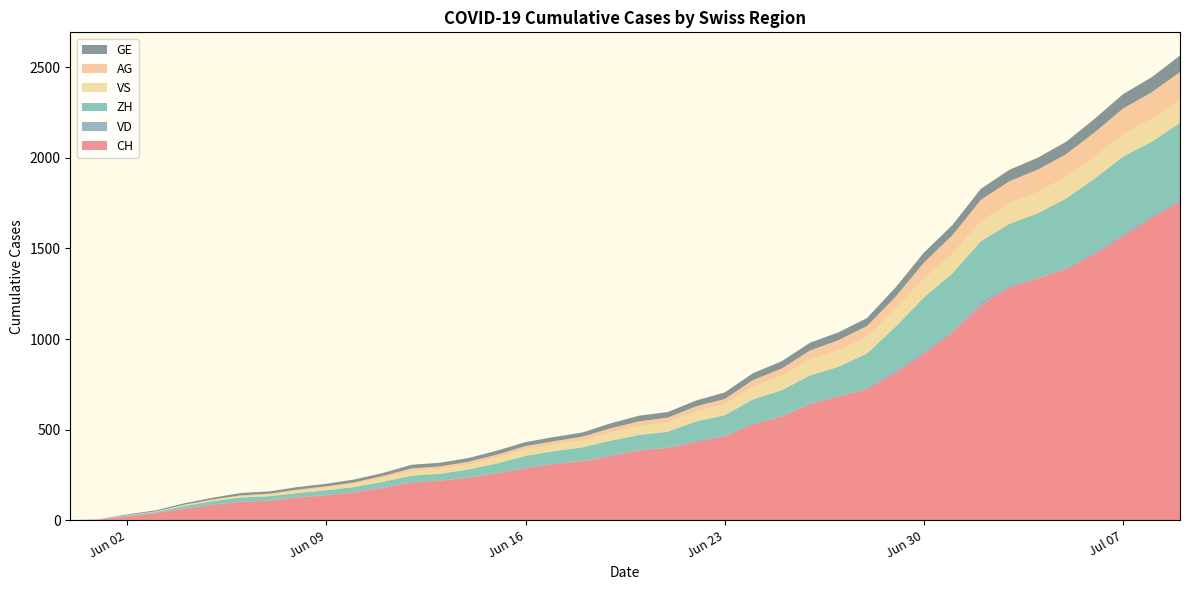

Reading left to right, extract all data points from this chart.

CH: 2020-05-31=0	2020-06-01=3	2020-06-02=20	2020-06-03=38	2020-06-04=62	2020-06-05=84	2020-06-06=100	2020-06-07=107	2020-06-08=125	2020-06-09=136	2020-06-10=154	2020-06-11=178	2020-06-12=206	2020-06-13=218	2020-06-14=234	2020-06-15=258	2020-06-16=285	2020-06-17=309	2020-06-18=325	2020-06-19=353	2020-06-20=385	2020-06-21=399	2020-06-22=431	2020-06-23=462	2020-06-24=528	2020-06-25=572	2020-06-26=640	2020-06-27=683	2020-06-28=722	2020-06-29=813	2020-06-30=918	2020-07-01=1036	2020-07-02=1185	2020-07-03=1284	2020-07-04=1334	2020-07-05=1387	2020-07-06=1468	2020-07-07=1567	2020-07-08=1668	2020-07-09=1757
VD: 2020-05-31=0	2020-06-01=0	2020-06-02=4	2020-06-03=2	2020-06-04=3	2020-06-05=2	2020-06-06=2	2020-06-07=2	2020-06-08=2	2020-06-09=3	2020-06-10=1	2020-06-11=4	2020-06-12=7	2020-06-13=0	2020-06-14=1	2020-06-15=3	2020-06-16=8	2020-06-17=5	2020-06-18=2	2020-06-19=6	2020-06-20=2	2020-06-21=2	2020-06-22=11	2020-06-23=6	2020-06-24=9	2020-06-25=3	2020-06-26=6	2020-06-27=2	2020-06-28=8	2020-06-29=16	2020-06-30=17	2020-07-01=9	2020-07-02=25	2020-07-03=13	2020-07-04=3	2020-07-05=7	2020-07-06=13	2020-07-07=16	2020-07-08=16	2020-07-09=12
ZH: 2020-05-31=0	2020-06-01=0	2020-06-02=2	2020-06-03=5	2020-06-04=13	2020-06-05=19	2020-06-06=23	2020-06-07=23	2020-06-08=23	2020-06-09=26	2020-06-10=28	2020-06-11=30	2020-06-12=33	2020-06-13=38	2020-06-14=45	2020-06-15=52	2020-06-16=62	2020-06-17=67	2020-06-18=75	2020-06-19=80	2020-06-20=83	2020-06-21=87	2020-06-22=103	2020-06-23=111	2020-06-24=130	2020-06-25=142	2020-06-26=153	2020-06-27=162	2020-06-28=190	2020-06-29=238	2020-06-30=294	2020-07-01=317	2020-07-02=330	2020-07-03=338	2020-07-04=357	2020-07-05=382	2020-07-06=405	2020-07-07=424	2020-07-08=405	2020-07-09=424
VS: 2020-05-31=0	2020-06-01=1	2020-06-02=2	2020-06-03=2	2020-06-04=4	2020-06-05=6	2020-06-06=7	2020-06-07=9	2020-06-08=14	2020-06-09=15	2020-06-10=19	2020-06-11=23	2020-06-12=27	2020-06-13=27	2020-06-14=27	2020-06-15=32	2020-06-16=36	2020-06-17=37	2020-06-18=38	2020-06-19=46	2020-06-20=50	2020-06-21=52	2020-06-22=56	2020-06-23=62	2020-06-24=72	2020-06-25=80	2020-06-26=88	2020-06-27=92	2020-06-28=93	2020-06-29=101	2020-06-30=105	2020-07-01=108	2020-07-02=112	2020-07-03=116	2020-07-04=118	2020-07-05=120	2020-07-06=123	2020-07-07=126	2020-07-08=126	2020-07-09=128
AG: 2020-05-31=0	2020-06-01=0	2020-06-02=0	2020-06-03=1	2020-06-04=3	2020-06-05=3	2020-06-06=5	2020-06-07=5	2020-06-08=5	2020-06-09=7	2020-06-10=7	2020-06-11=10	2020-06-12=13	2020-06-13=14	2020-06-14=16	2020-06-15=17	2020-06-16=18	2020-06-17=18	2020-06-18=21	2020-06-19=23	2020-06-20=26	2020-06-21=26	2020-06-22=28	2020-06-23=28	2020-06-24=35	2020-06-25=40	2020-06-26=50	2020-06-27=55	2020-06-28=59	2020-06-29=65	2020-06-30=88	2020-07-01=103	2020-07-02=116	2020-07-03=120	2020-07-04=123	2020-07-05=125	2020-07-06=132	2020-07-07=140	2020-07-08=147	2020-07-09=153
GE: 2020-05-31=0	2020-06-01=1	2020-06-02=4	2020-06-03=6	2020-06-04=8	2020-06-05=10	2020-06-06=13	2020-06-07=13	2020-06-08=14	2020-06-09=14	2020-06-10=16	2020-06-11=16	2020-06-12=20	2020-06-13=20	2020-06-14=20	2020-06-15=22	2020-06-16=22	2020-06-17=23	2020-06-18=23	2020-06-19=27	2020-06-20=31	2020-06-21=31	2020-06-22=32	2020-06-23=36	2020-06-24=38	2020-06-25=40	2020-06-26=43	2020-06-27=43	2020-06-28=44	2020-06-29=51	2020-06-30=55	2020-07-01=56	2020-07-02=61	2020-07-03=63	2020-07-04=66	2020-07-05=68	2020-07-06=75	2020-07-07=79	2020-07-08=83	2020-07-09=91